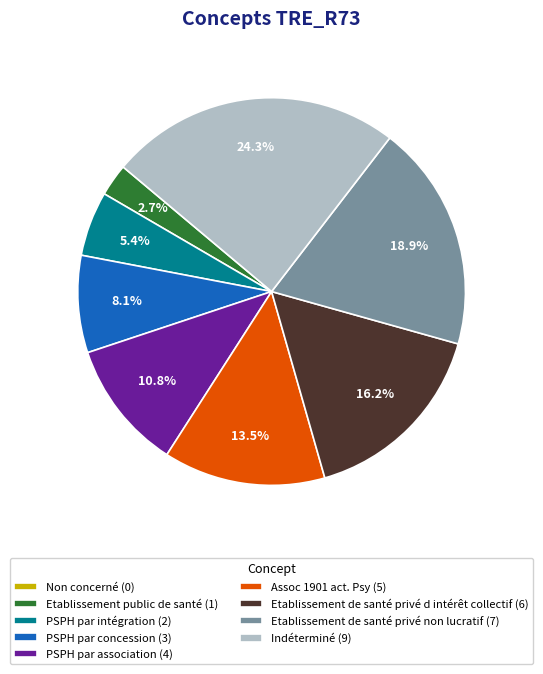

Does Indéterminé (9) account for over 50% of the chart?

No